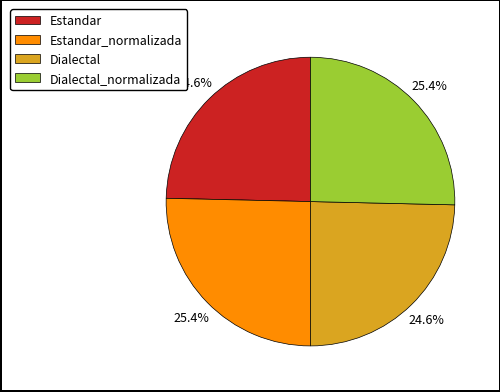

Is Dialectal_normalizada the majority of the pie?

No